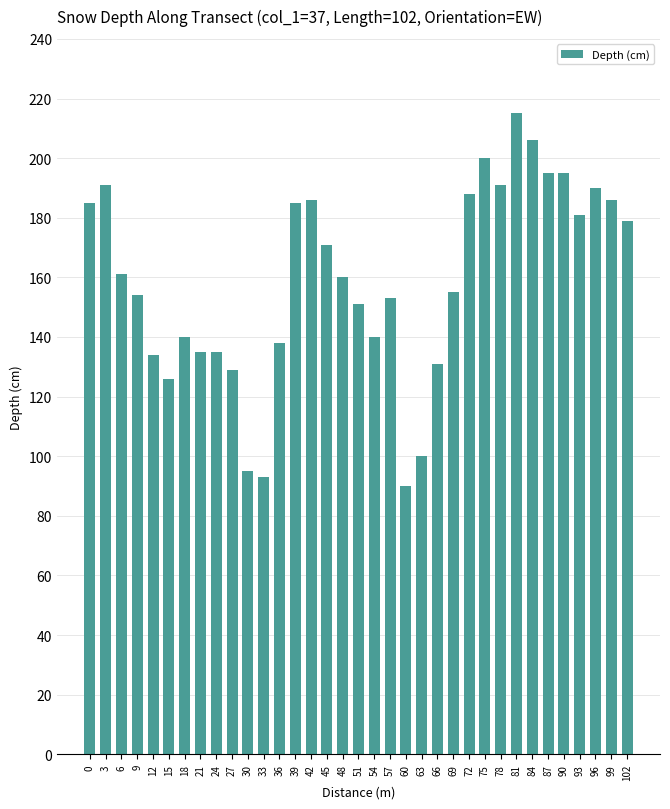

Read the value at 60, to the nearest 10.

90